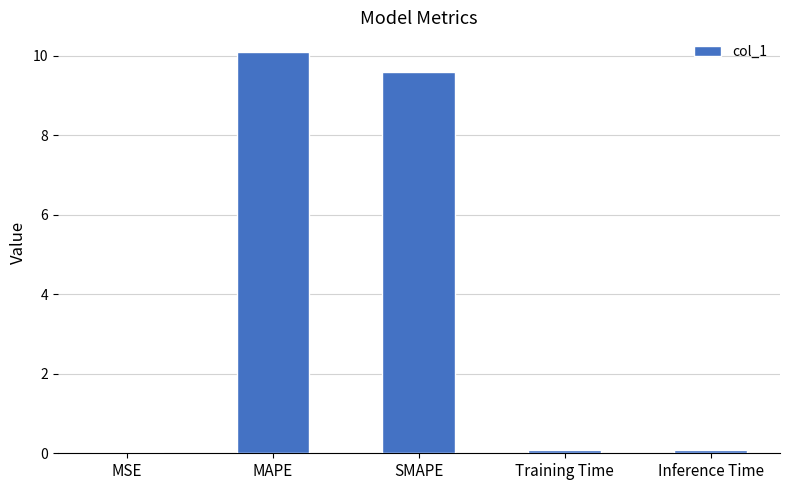

At which label is the value closest to 5?

SMAPE